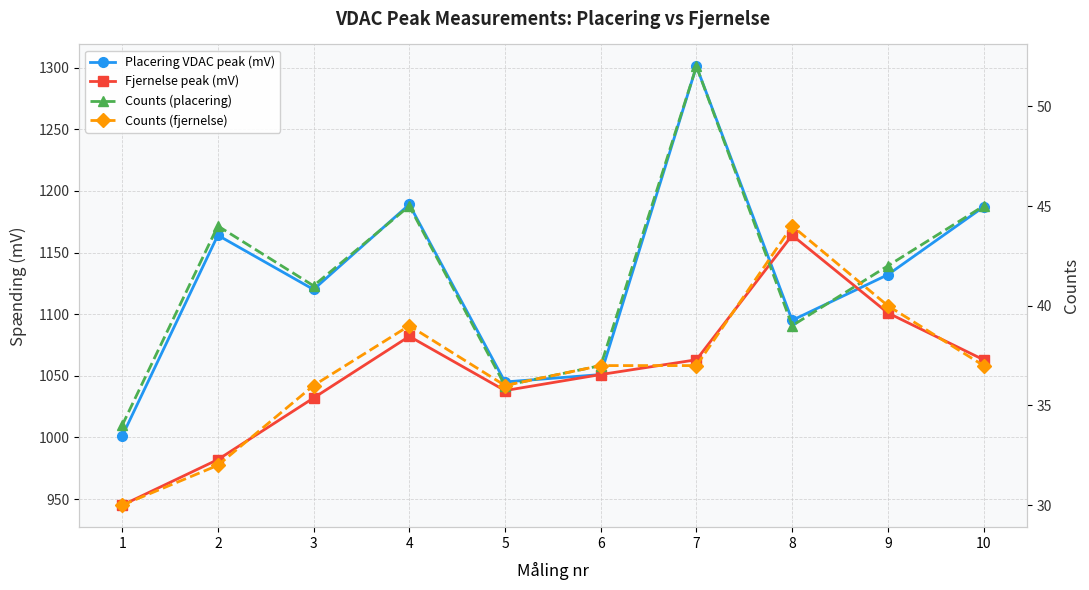

How many values in the Counts (placering) series exceed 42?

4